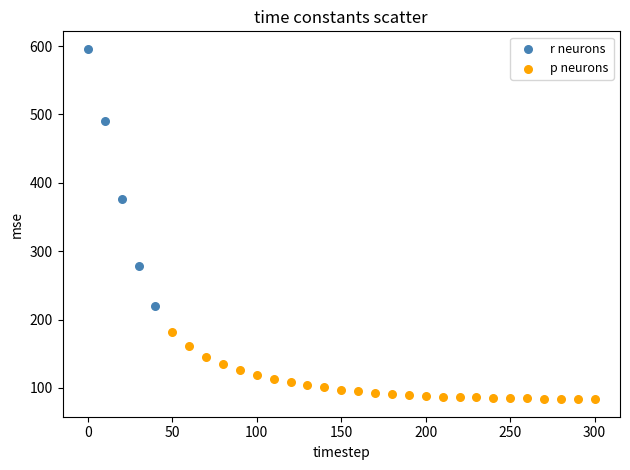

What are all the series names shown in the legend?

r neurons, p neurons